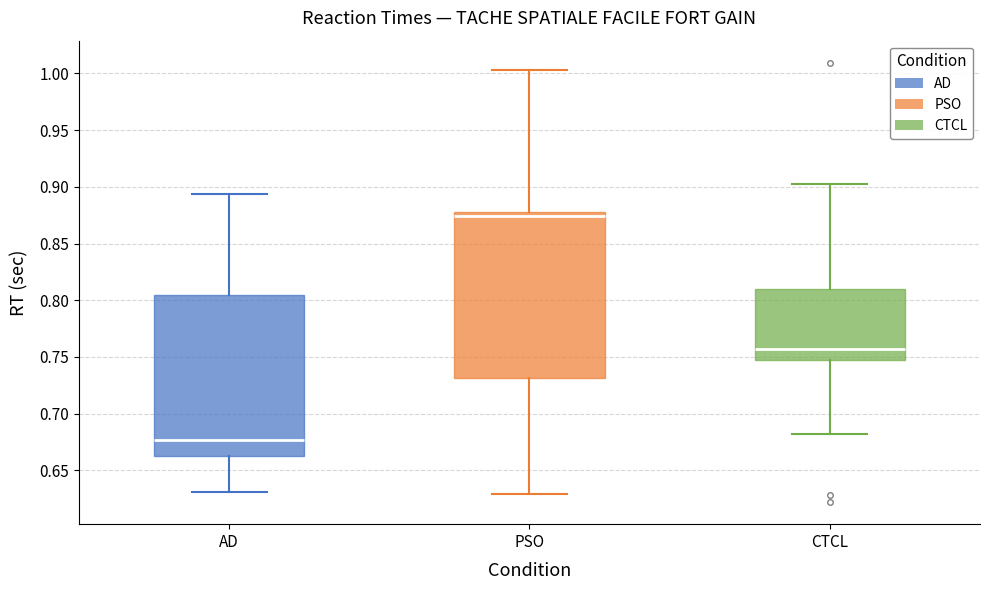

Which box's median line is the lowest?

AD